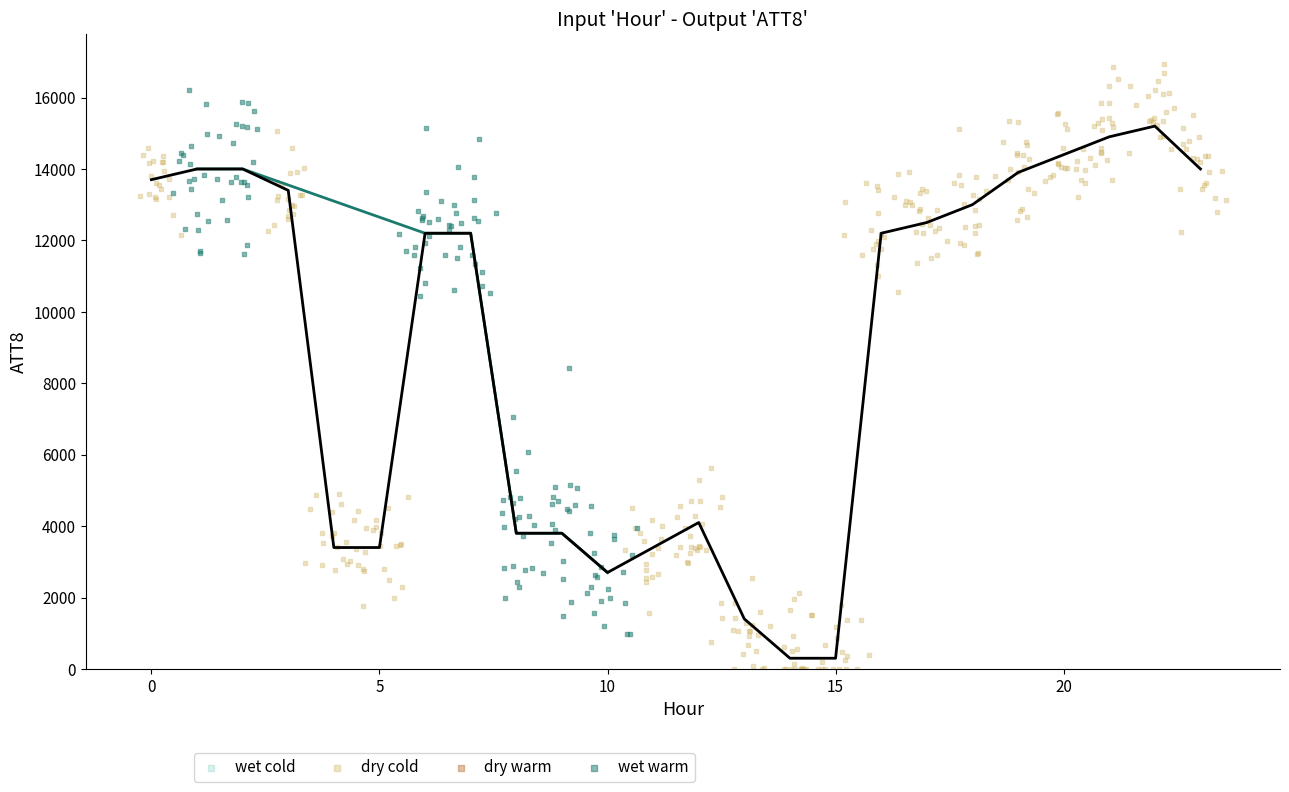

Which series reaches the minimum Y coordinate?

dry cold